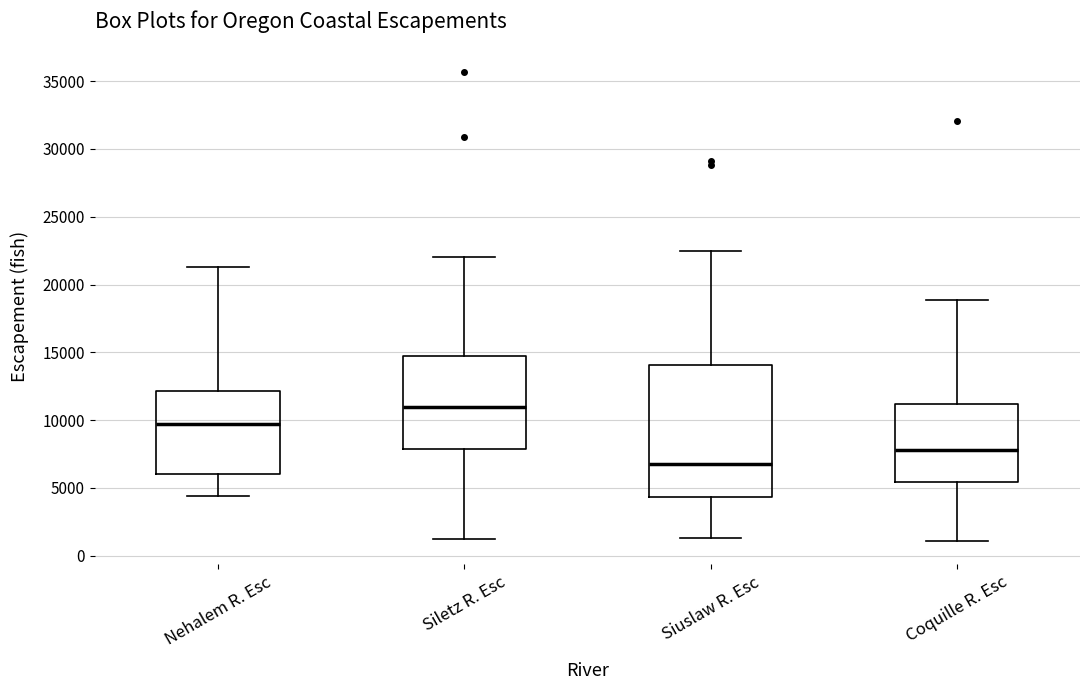

Reading left to right, transcribe this box plot: for each box, give where its median line is, the range the box spans, and where its two whiskers end, as read against the y-axis. The values are not printed on the chart, so give them approximately, as read against the axis.

Nehalem R. Esc: median 9500, box 6000 to 12000, whiskers 4500 to 21500
Siletz R. Esc: median 11000, box 8000 to 15000, whiskers 1000 to 22000
Siuslaw R. Esc: median 7000, box 4500 to 14000, whiskers 1500 to 22500
Coquille R. Esc: median 8000, box 5500 to 11000, whiskers 1000 to 19000